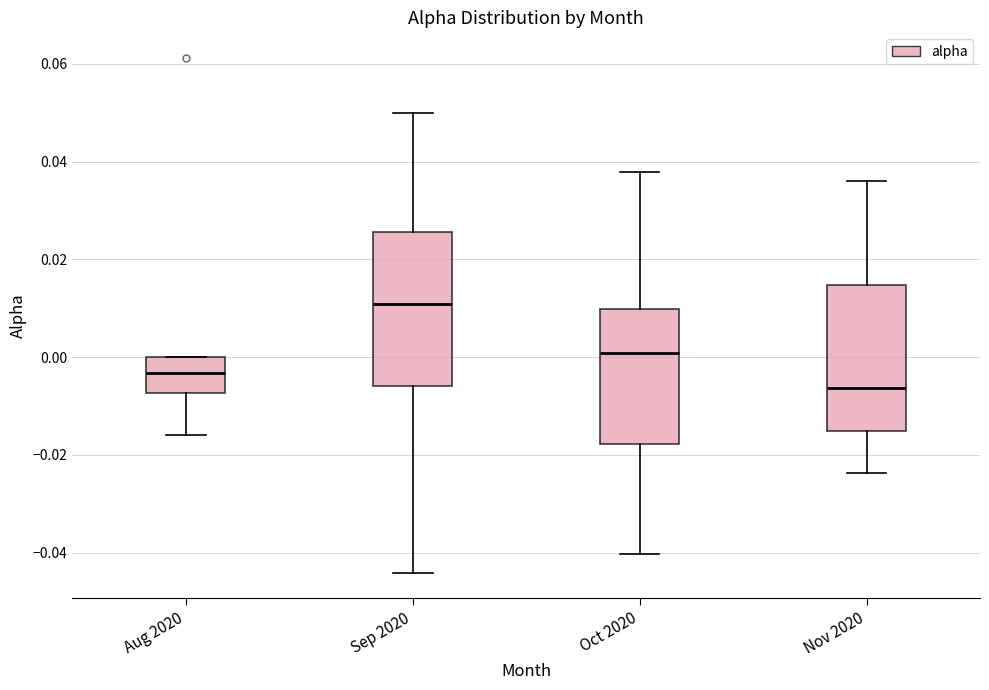

Reading left to right, transcribe this box plot: for each box, give where its median line is, the range the box spans, and where its two whiskers end, as read against the y-axis. The values are not printed on the chart, so give them approximately, as read against the axis.

Aug 2020: median -0.004, box -0.008 to 0.000, whiskers -0.016 to 0.000
Sep 2020: median 0.010, box -0.006 to 0.026, whiskers -0.044 to 0.050
Oct 2020: median 0.000, box -0.018 to 0.010, whiskers -0.040 to 0.038
Nov 2020: median -0.006, box -0.016 to 0.014, whiskers -0.024 to 0.036